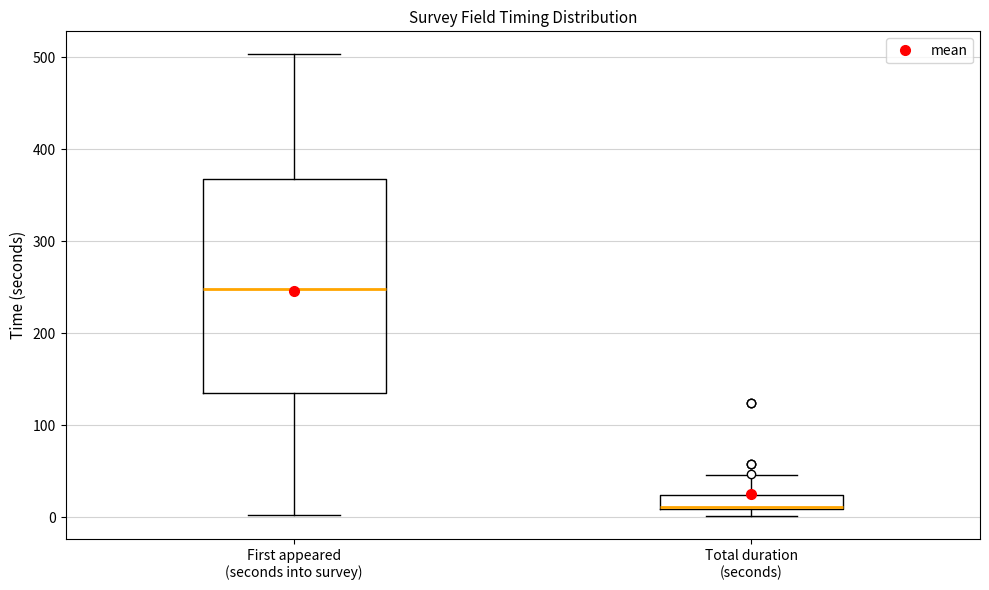

Where does the median line of the box for First appeared (seconds into survey) sit on the y-axis? The values are not printed on the chart, so give them approximately, as read against the axis.

250